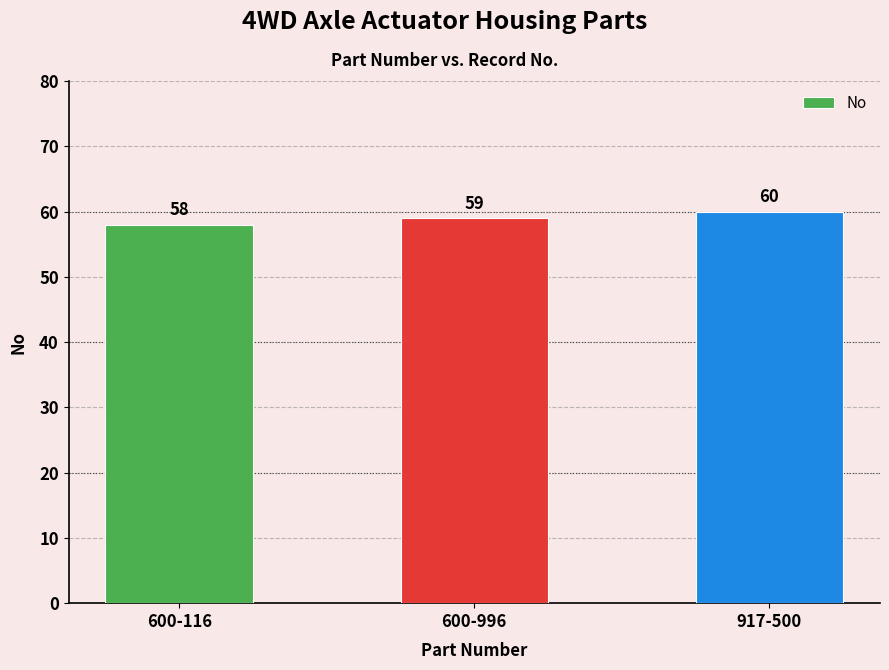

What is the value of the 2nd bar from the left?

59